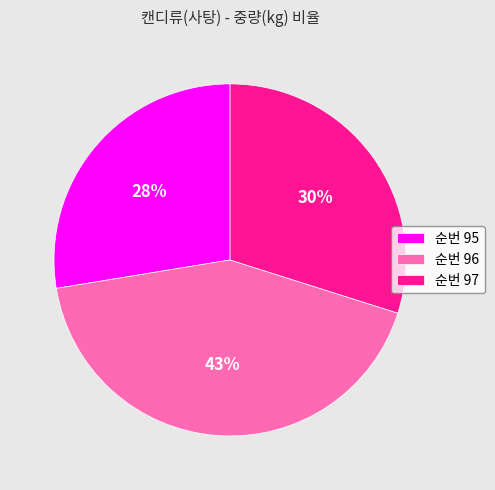

To the nearest percent, what portion does 순번 96 represent?

43%